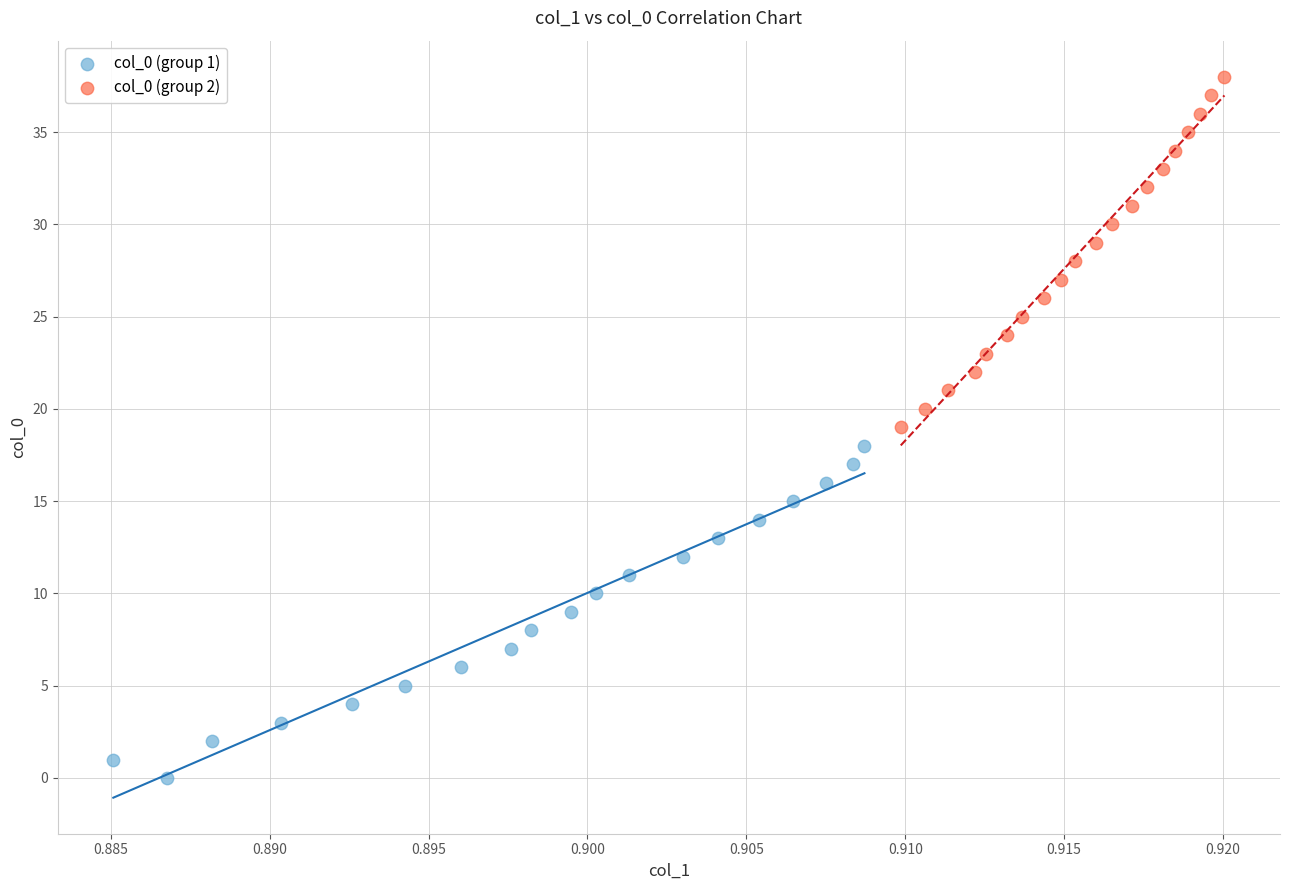

Which series contains the lowest Y value?

col_0 (group 1)